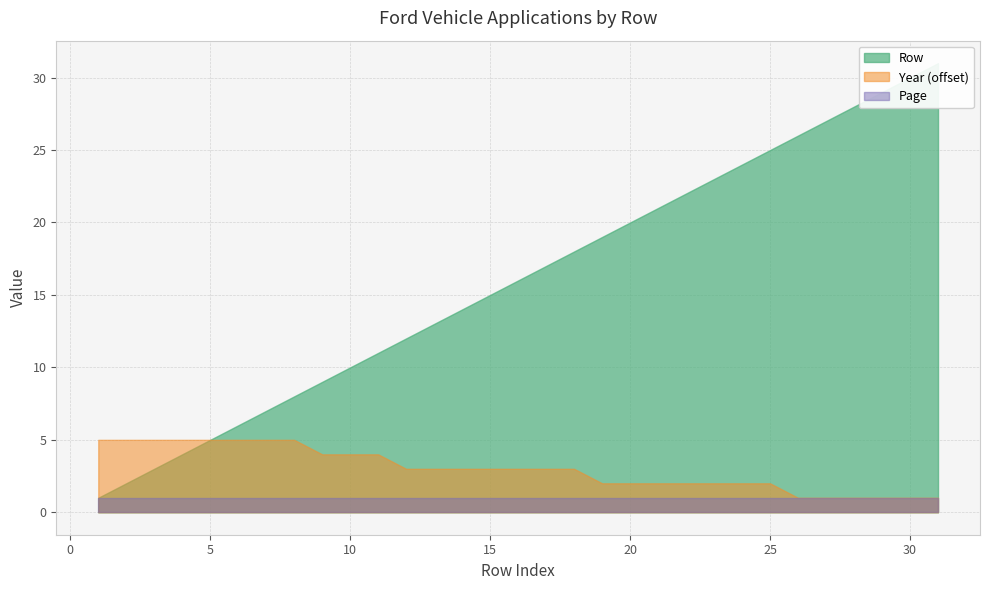

Is it true that Year equals 1997 at 17?

True